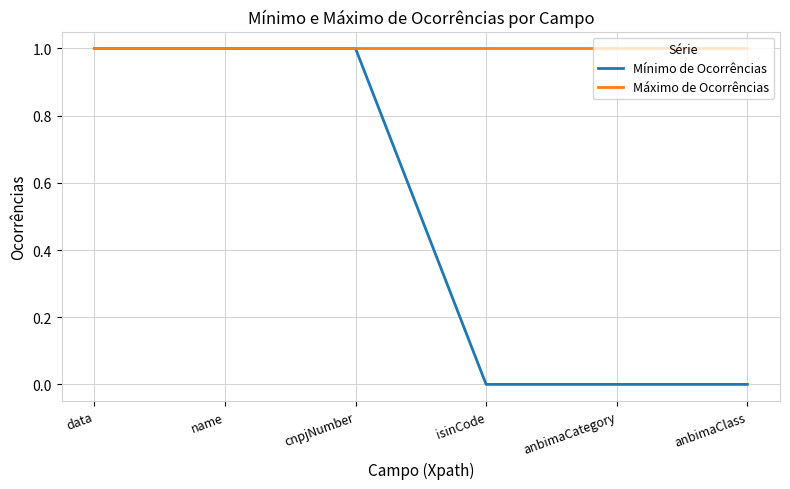

Is this an area chart (filled region under the line)?

No